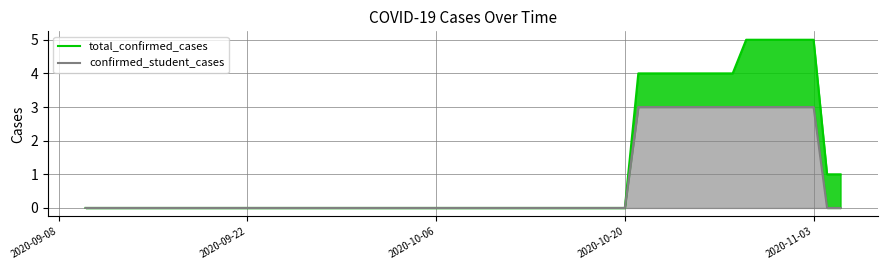

Is the value of confirmed_student_cases at 28 greater than the value of total_confirmed_cases at 20?

Yes